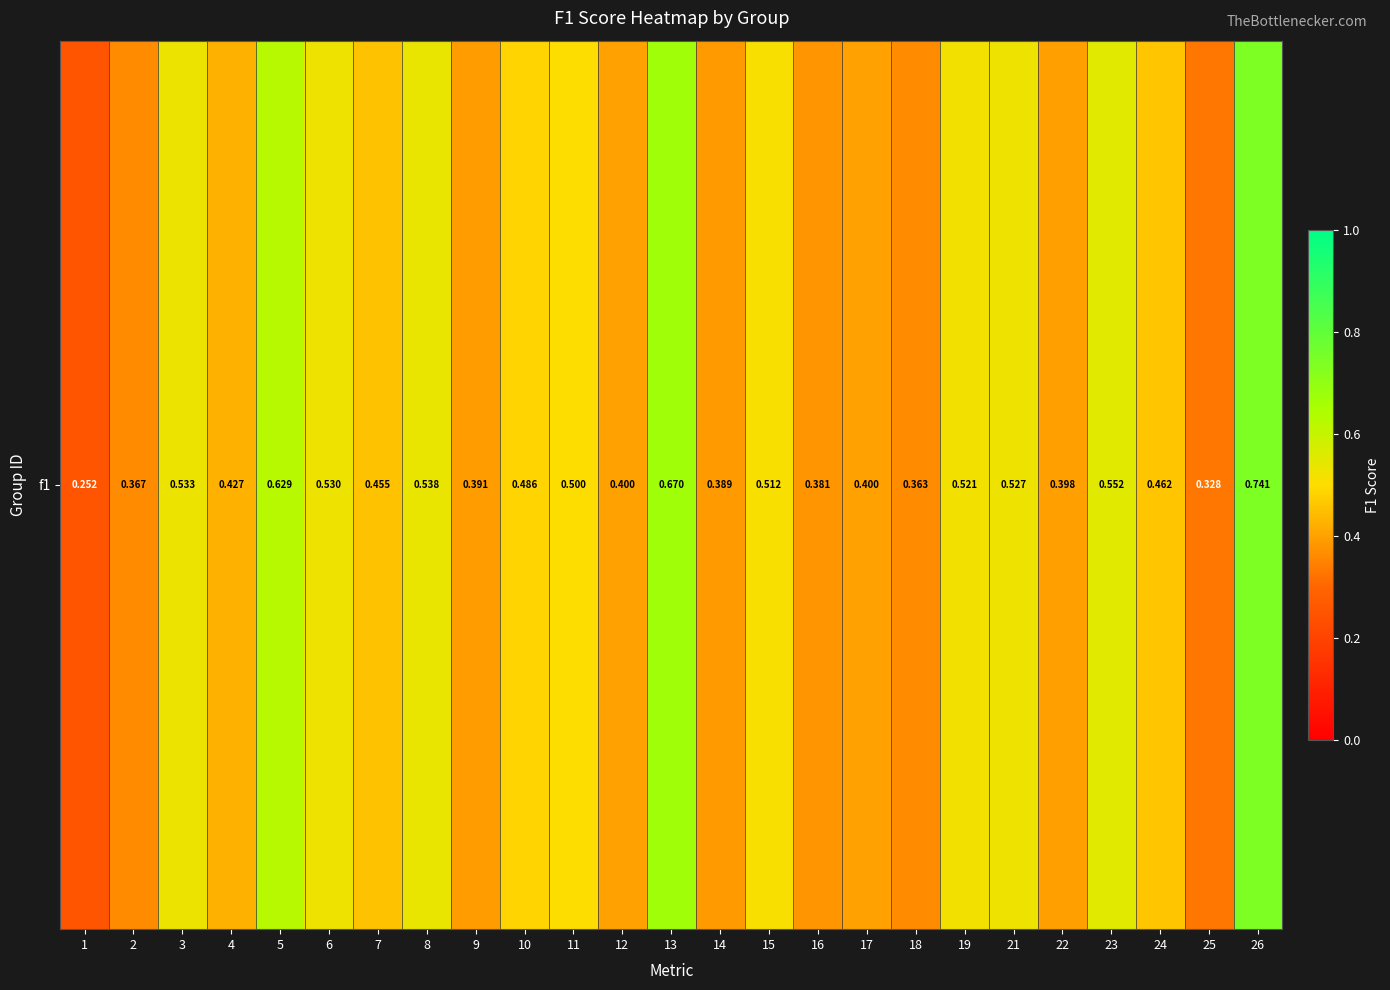

How many series are shown in this chart?

1